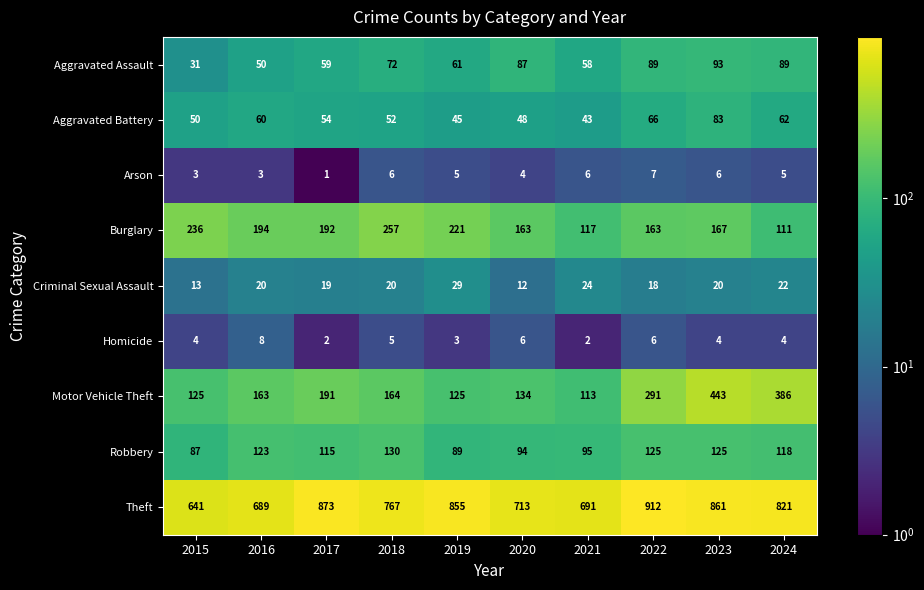

What is the difference between the highest and lowest values at 2015?

638